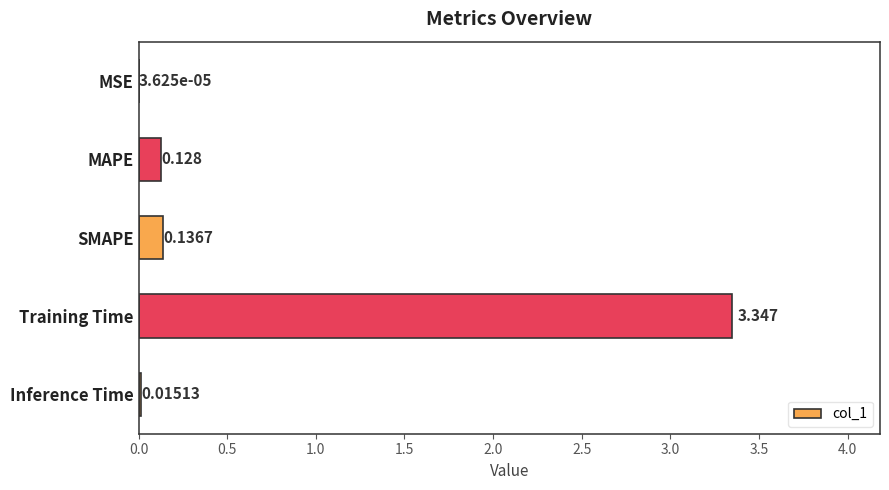

What is the average value?

0.7